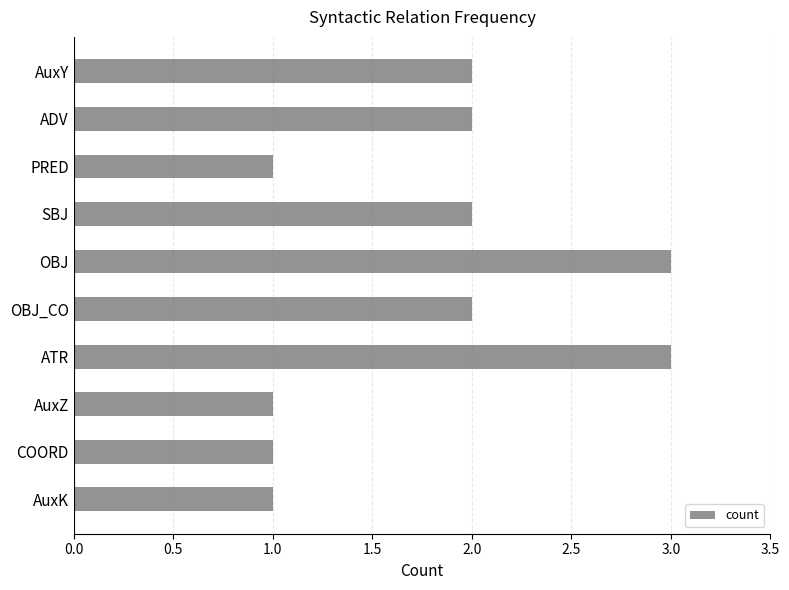

Are the bars grouped side by side (vs. stacked)?

No